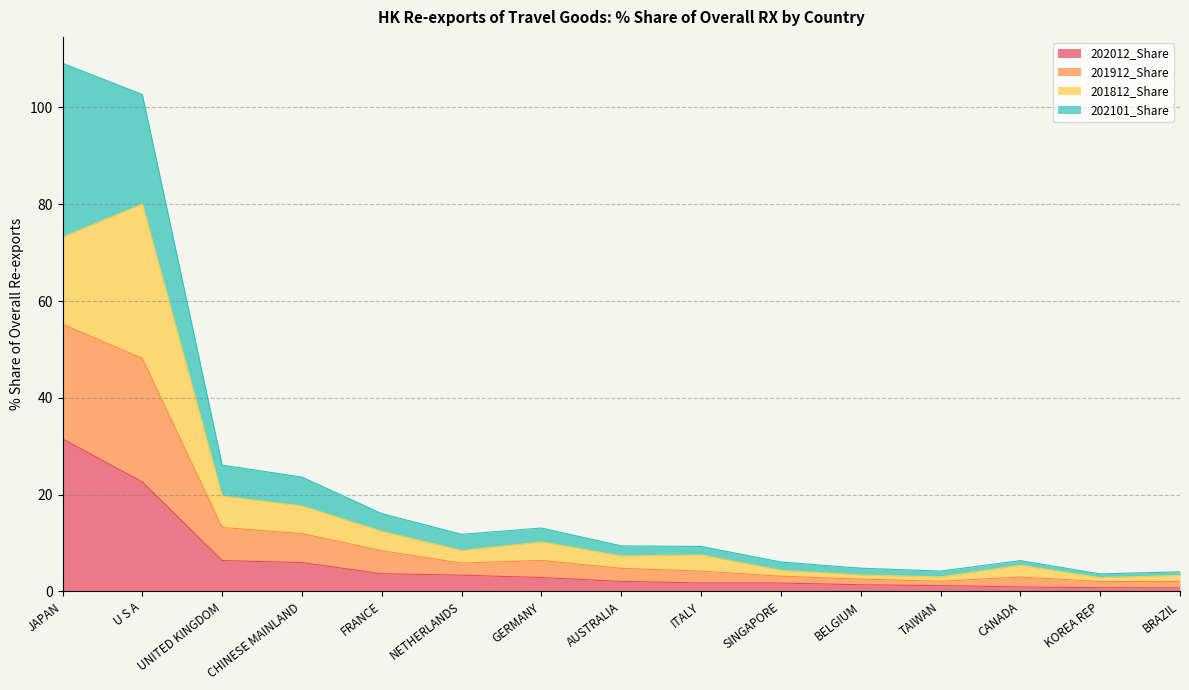

What position from the right is BRAZIL?

1